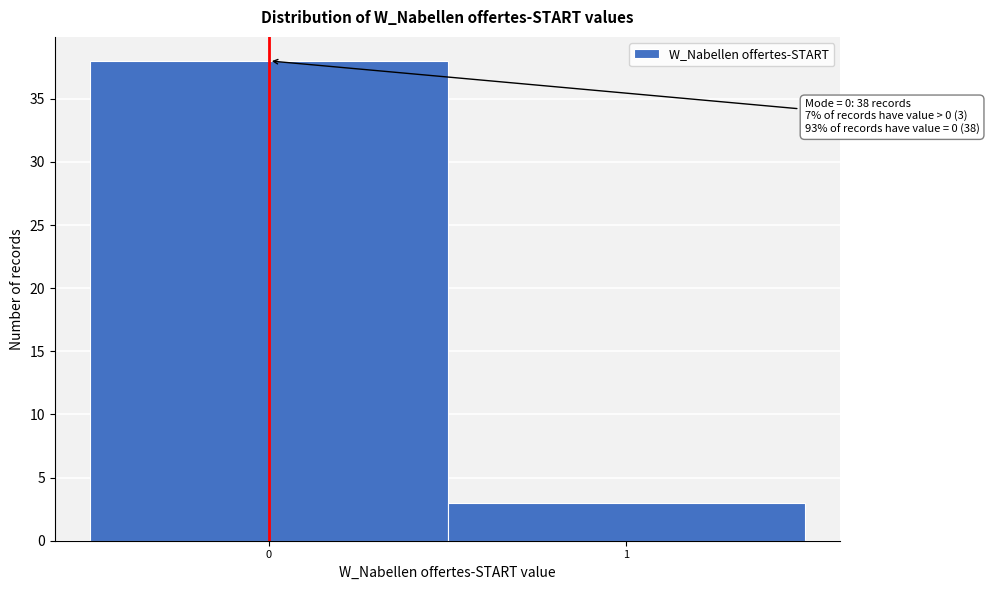

Reading left to right, transcribe all the data shown in this chart.

38	3